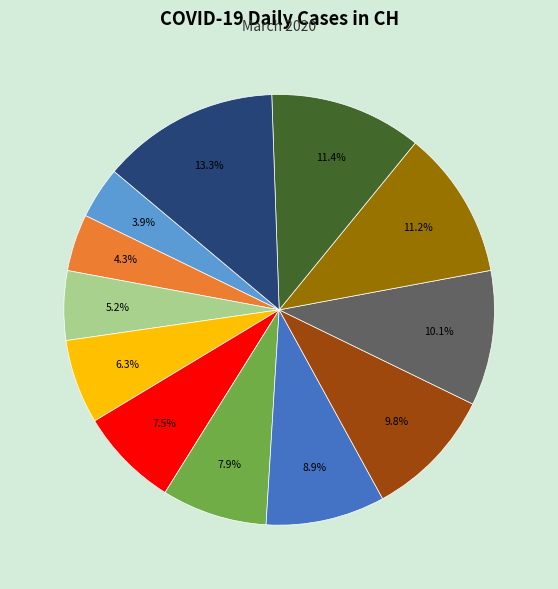

Is there a majority slice in this chart?

No